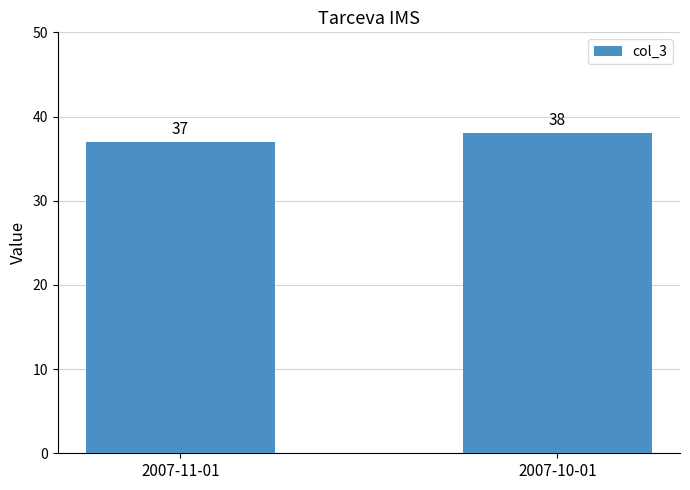

Where is the data nearest to the value 37?

2007-11-01